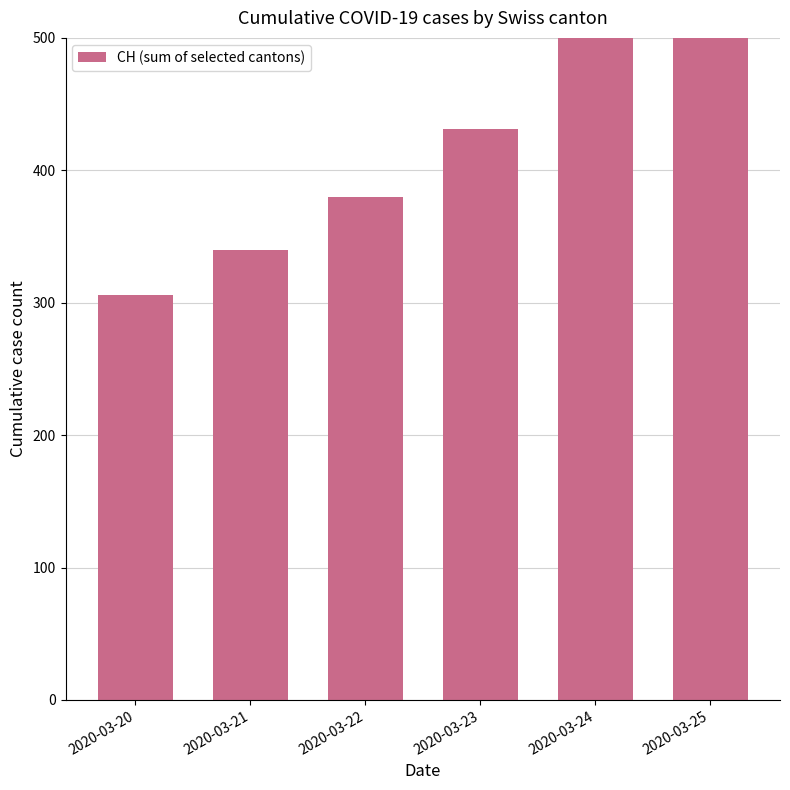

Rank the categories by value from highest to lowest.

2020-03-25, 2020-03-24, 2020-03-23, 2020-03-22, 2020-03-21, 2020-03-20